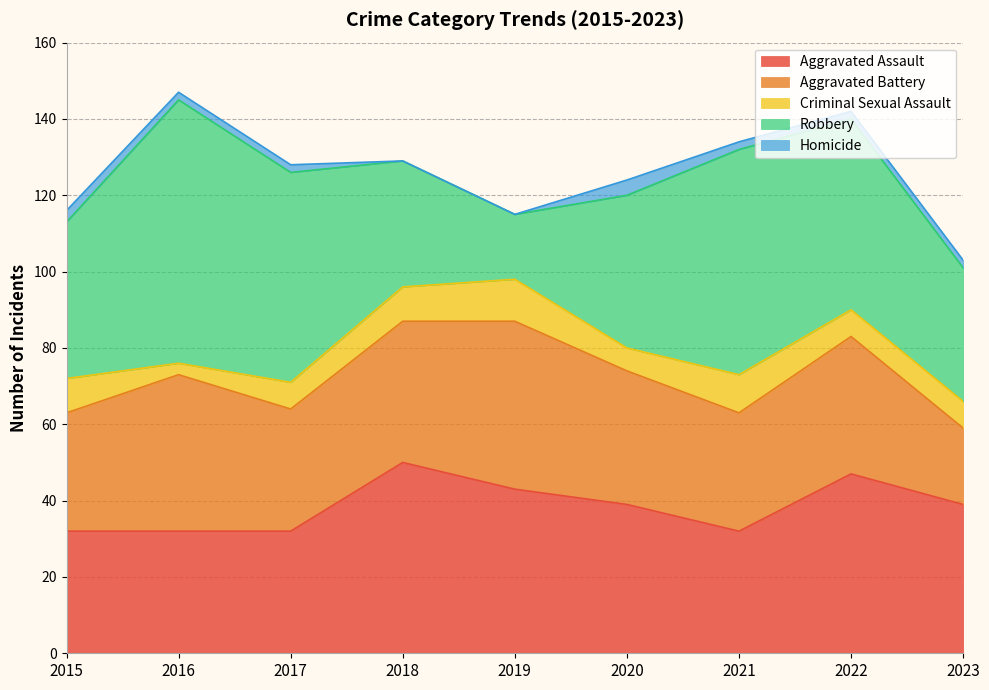

Reading left to right, what are all the values shown in this chart?

Aggravated Assault: 2015=32	2016=32	2017=32	2018=50	2019=43	2020=39	2021=32	2022=47	2023=39
Aggravated Battery: 2015=31	2016=41	2017=32	2018=37	2019=44	2020=35	2021=31	2022=36	2023=20
Criminal Sexual Assault: 2015=9	2016=3	2017=7	2018=9	2019=11	2020=6	2021=10	2022=7	2023=7
Robbery: 2015=41	2016=69	2017=55	2018=33	2019=17	2020=40	2021=59	2022=50	2023=35
Homicide: 2015=3	2016=2	2017=2	2018=0	2019=0	2020=4	2021=2	2022=2	2023=2